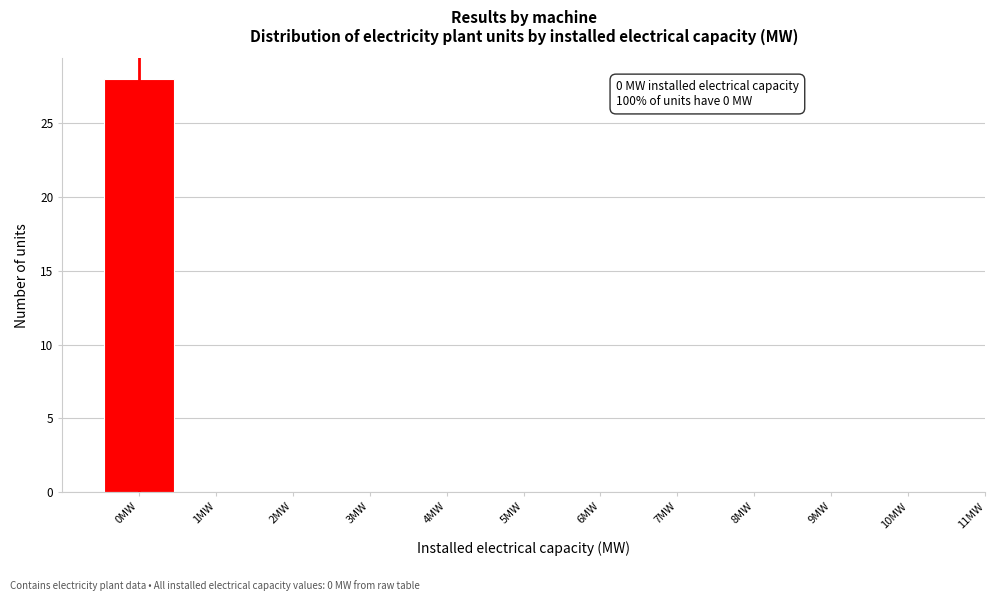

Over which range of the x-axis is the bar tallest?

-0.5 to 0.5